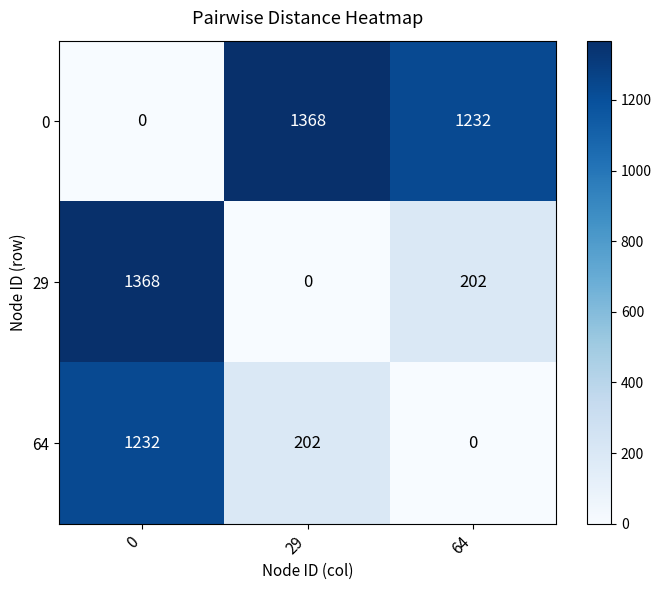

Reading left to right, transcribe all the data shown in this chart.

0: 0	1368	1232
29: 1368	0	202
64: 1232	202	0